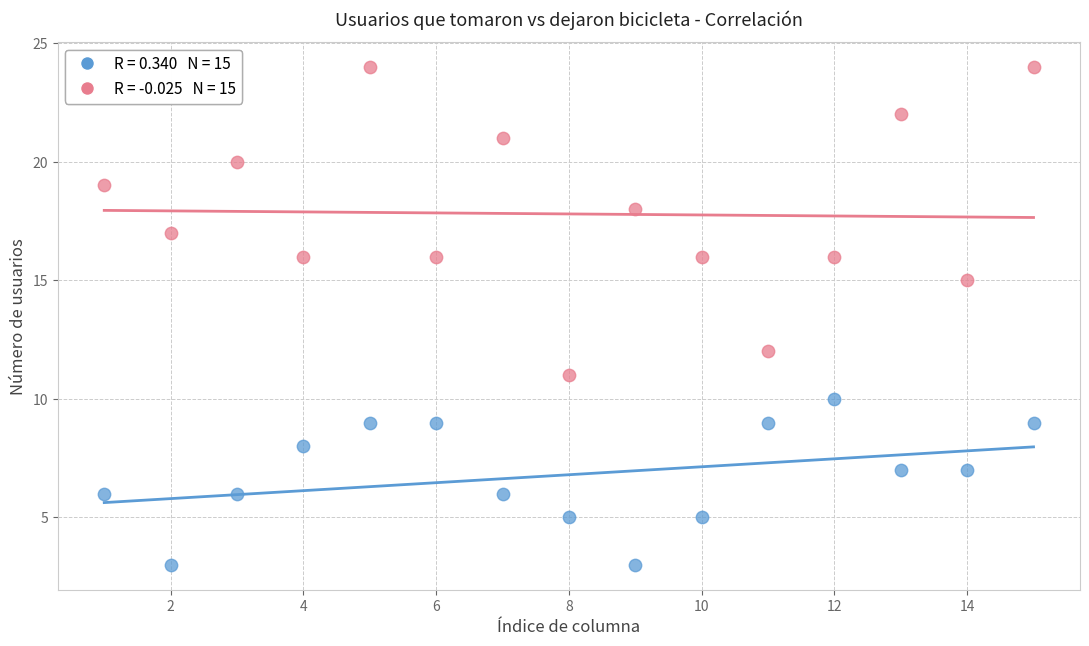

Across all data points, what is the range of Y values (max minus min)?

21